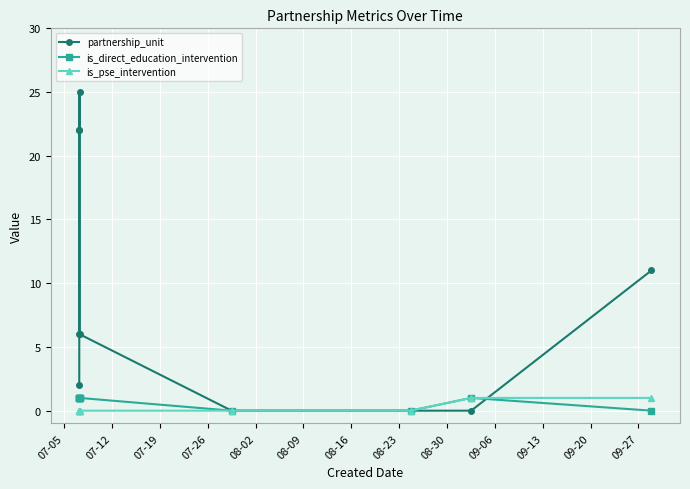

What is the highest value of the is_direct_education_intervention series?

1